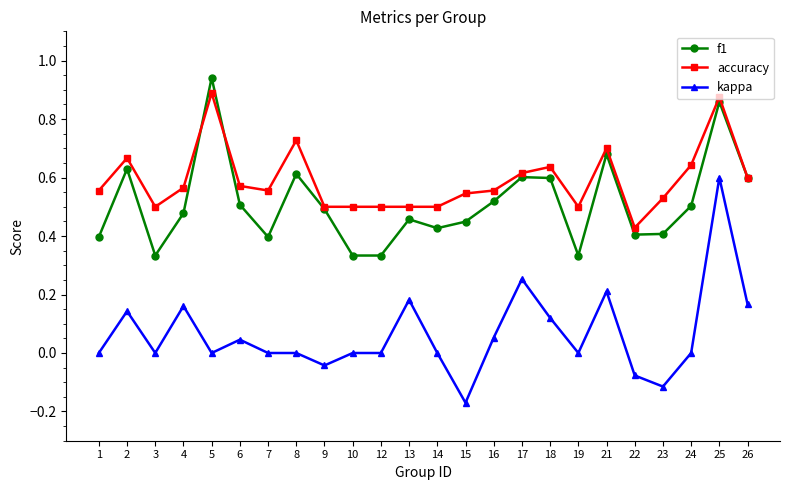

The accuracy series shows 0.7 at 19. True or false?

False